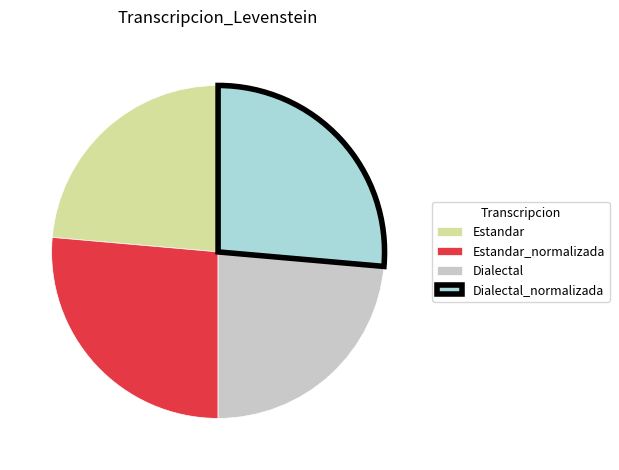

The Estandar slice represents 15% of the pie. True or false?

False